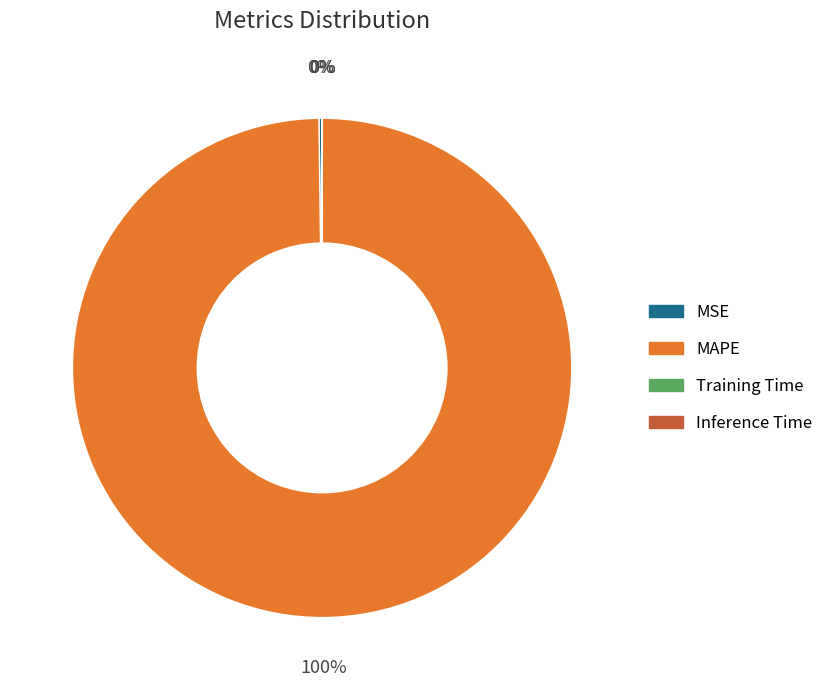

To the nearest percent, what is the average slice percentage?

25%